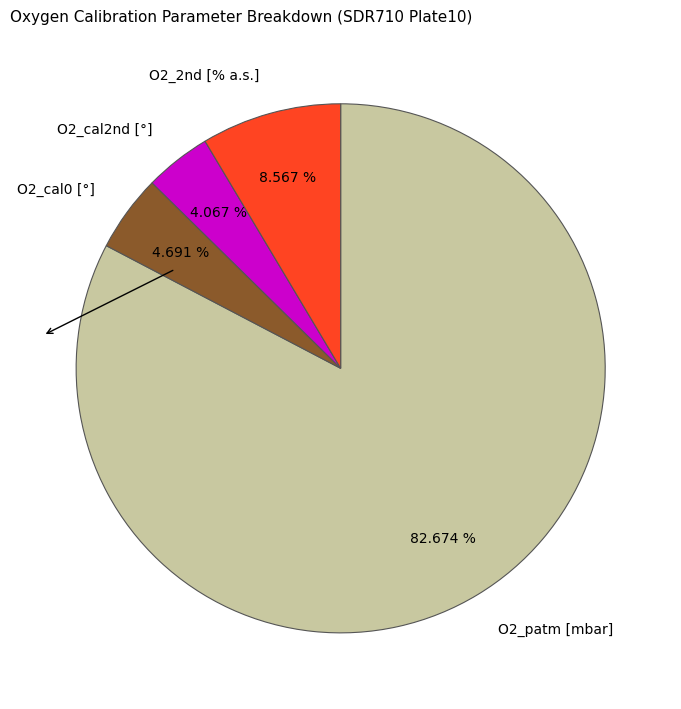

Approximately how many times larger is the value at O2_cal0 [°] compared to O2_2nd [% a.s.]?

0.5